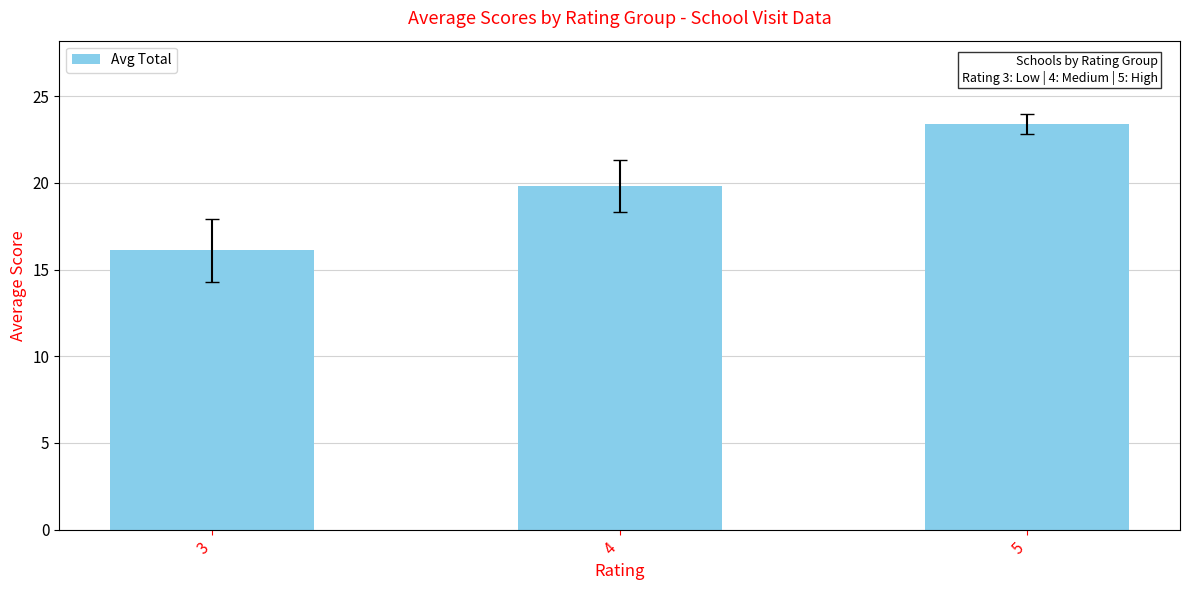

Rank the categories by value from lowest to highest.

3, 4, 5